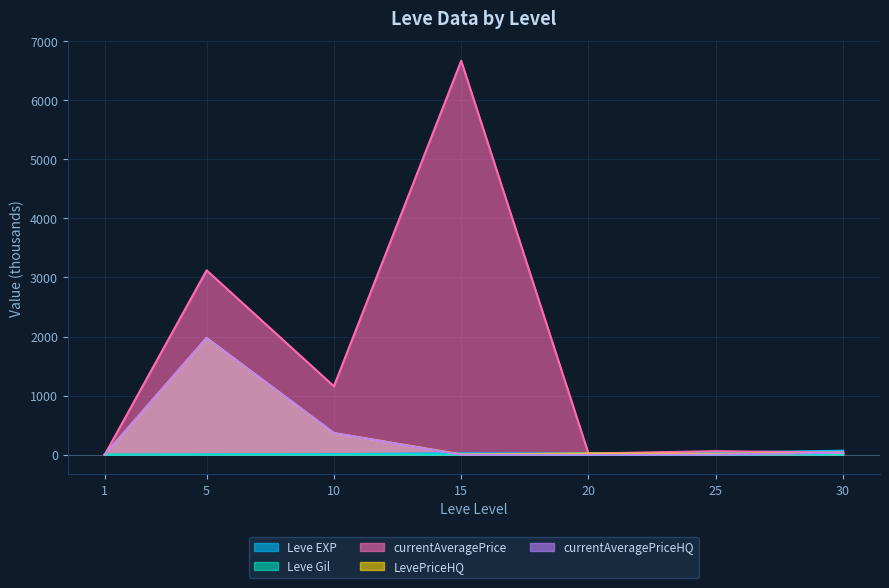

How many data points in LevePriceHQ are above 20?

3